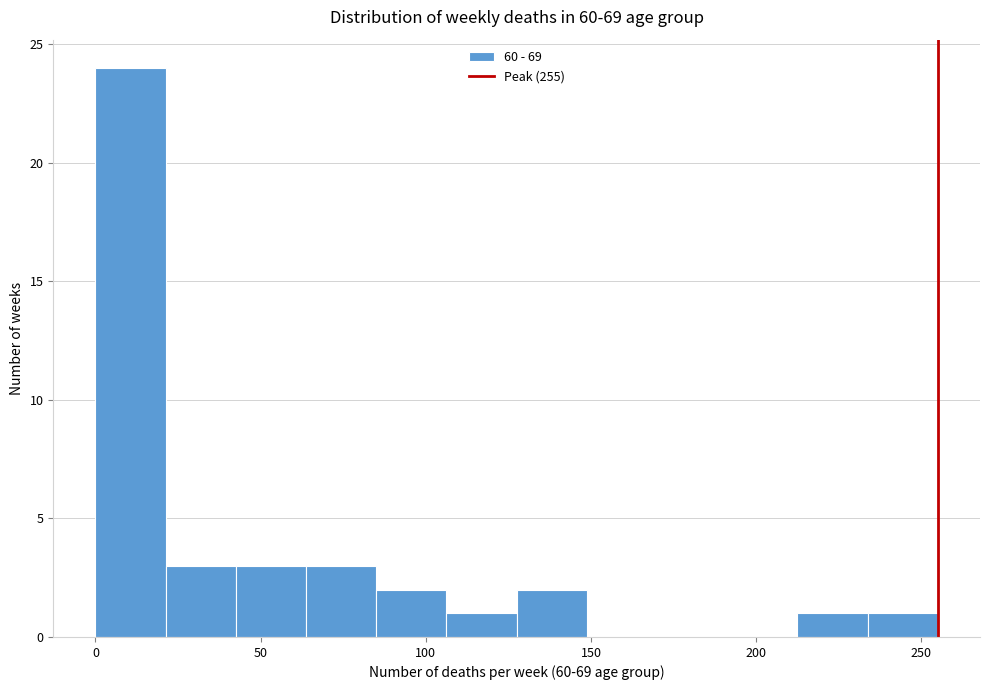

Reading left to right, list every bar in this chart as the range it spans on the x-axis followed by its height. Neither the bar edges nor the heights are printed on the chart, so give them approximately, as read against the axes.

0 to 20: 24
20 to 45: 3
45 to 65: 3
65 to 85: 3
85 to 105: 2
105 to 130: 1
130 to 150: 2
150 to 170: 0
170 to 190: 0
190 to 215: 0
215 to 235: 1
235 to 255: 1